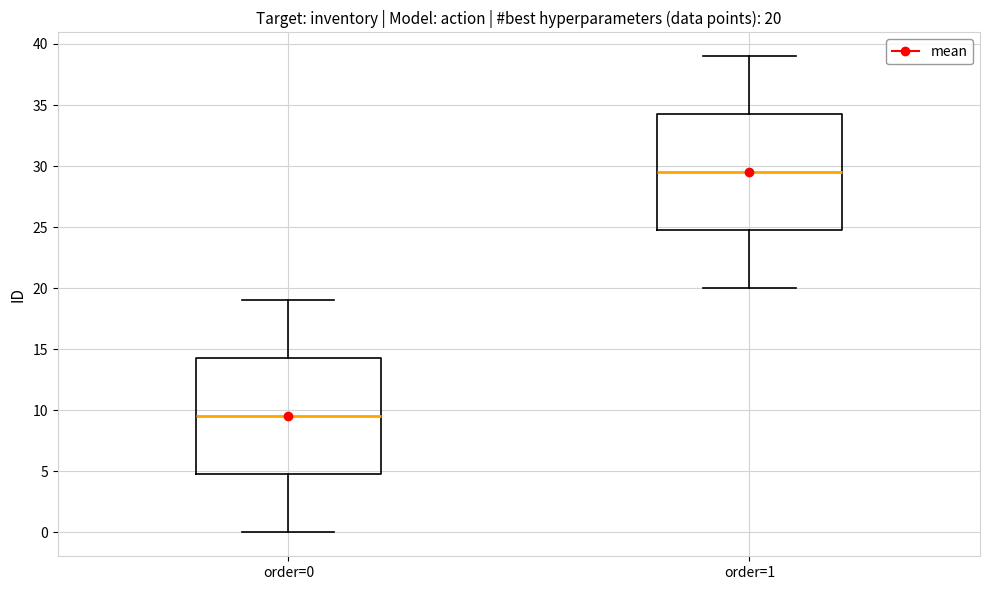

Which box has the highest median line?

order=1